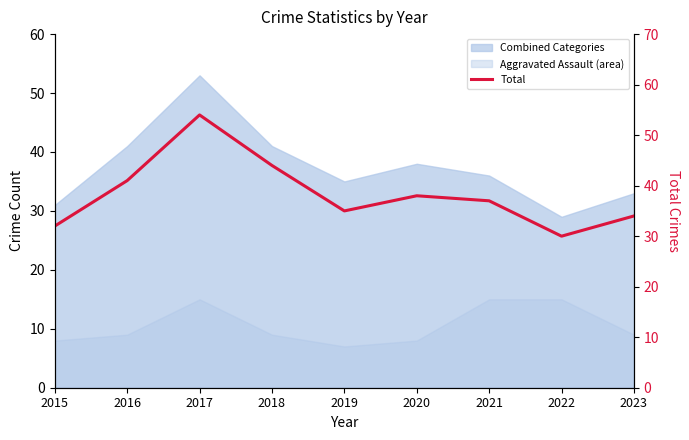

Reading right to left, transcribe all the data shown in this chart.

2023=34	2022=30	2021=37	2020=38	2019=35	2018=44	2017=54	2016=41	2015=32